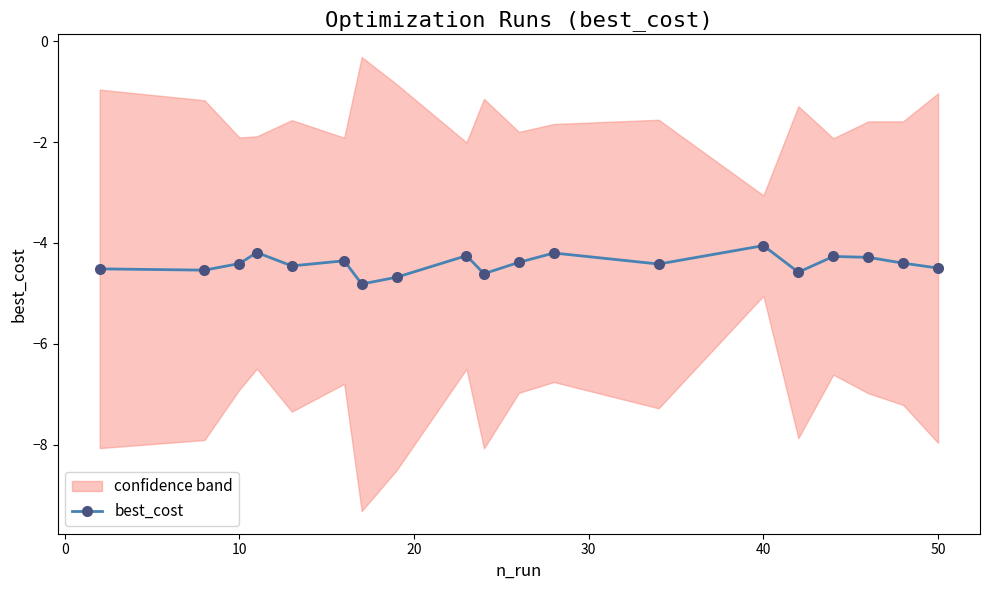

What is the greatest value displayed?

-4.1